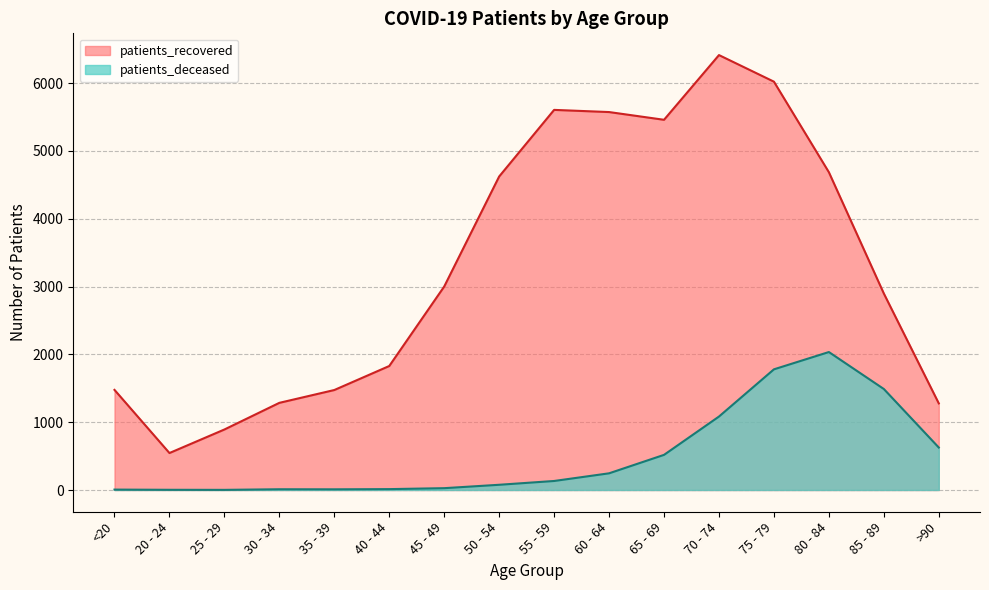

Where is the first local maximum for patients_deceased?

30 - 34